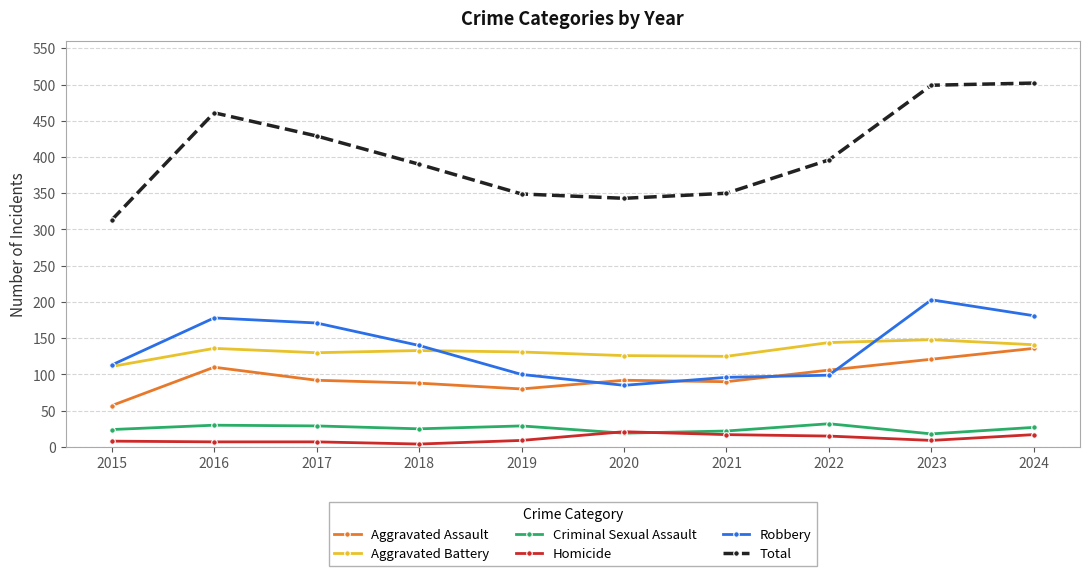

Does the chart have visible grid lines?

Yes